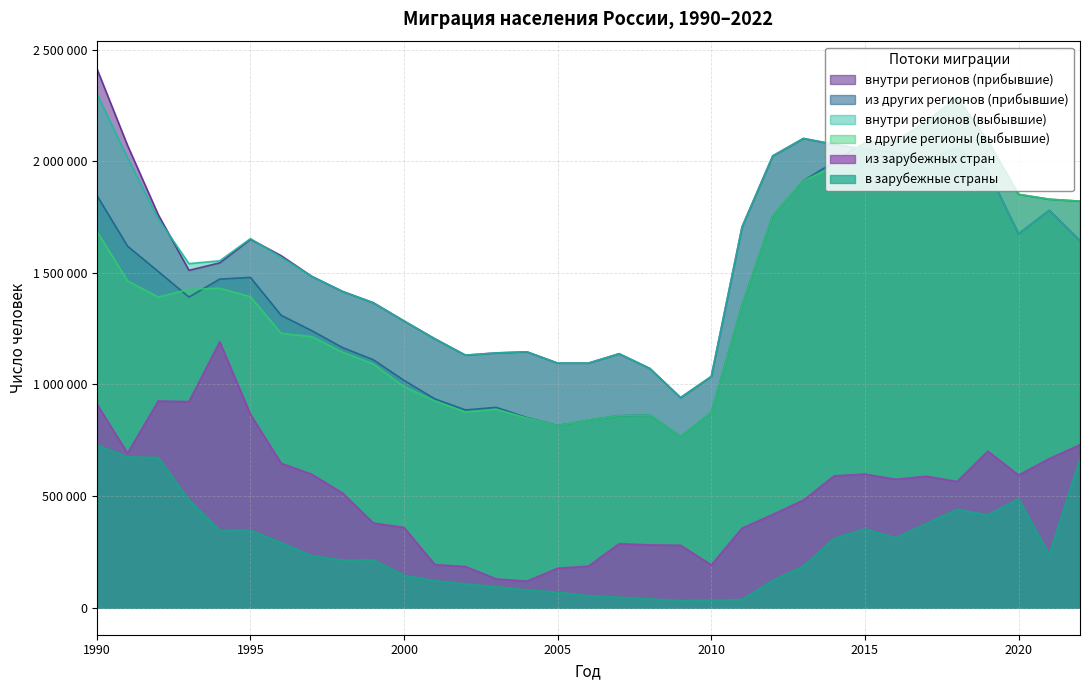

What value does the в зарубежные страны series have at 2004, to the nearest 100?

79800